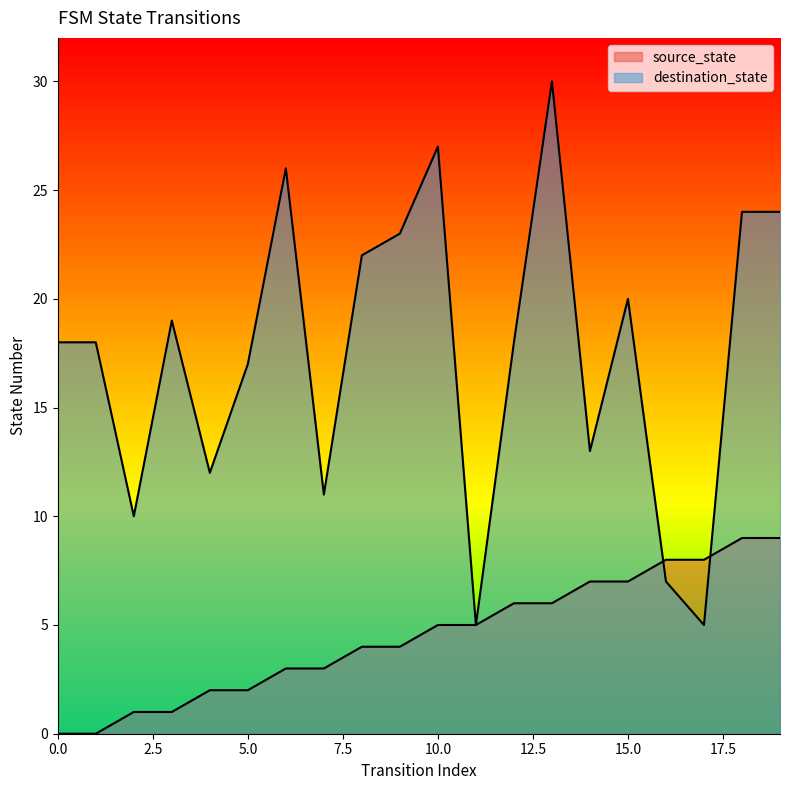

Which series has the largest total across all categories?

destination_state